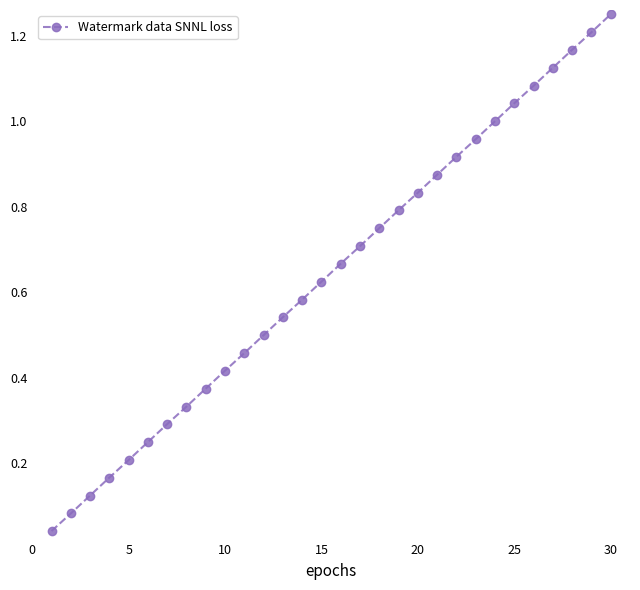

What is the sum of all values?

19.4